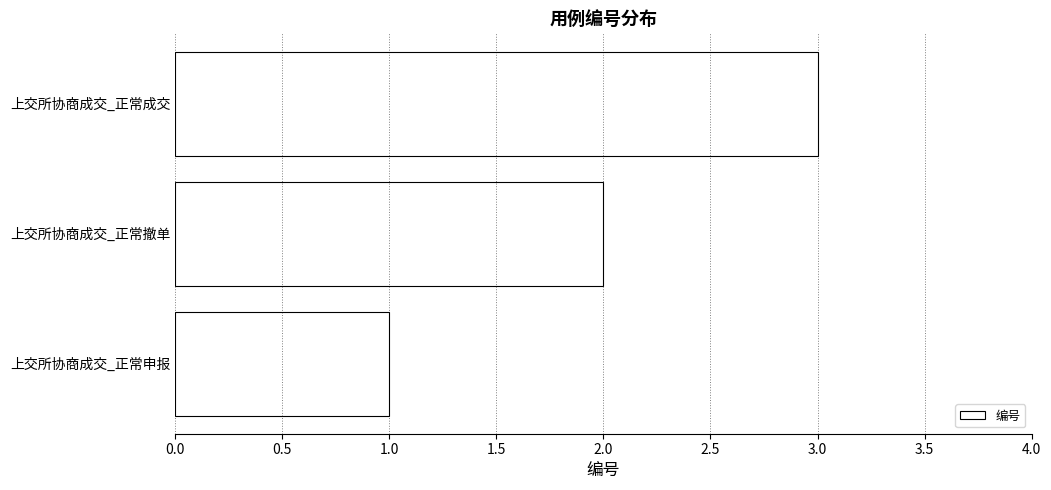

Is it true that the value at 上交所协商成交_正常成交 is 5?

False